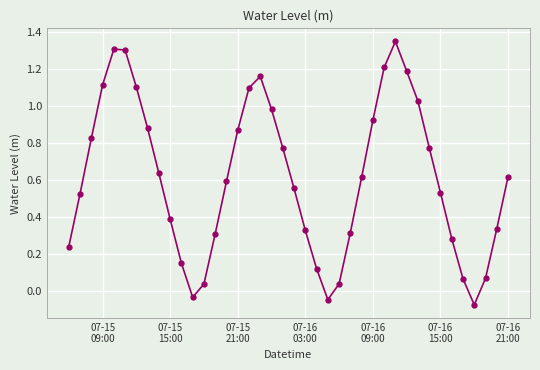

How many interior local peaks (higher than both neighbors) does the data have?

3